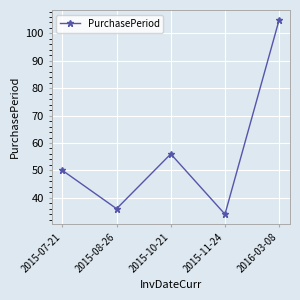

How many lines are shown in the chart?

1